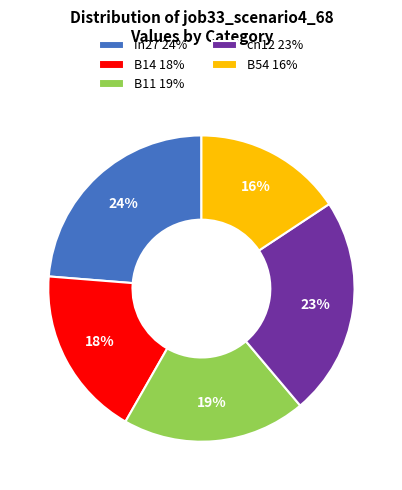

Combined, do B54 16% and in27 24% account for over 50%?

No